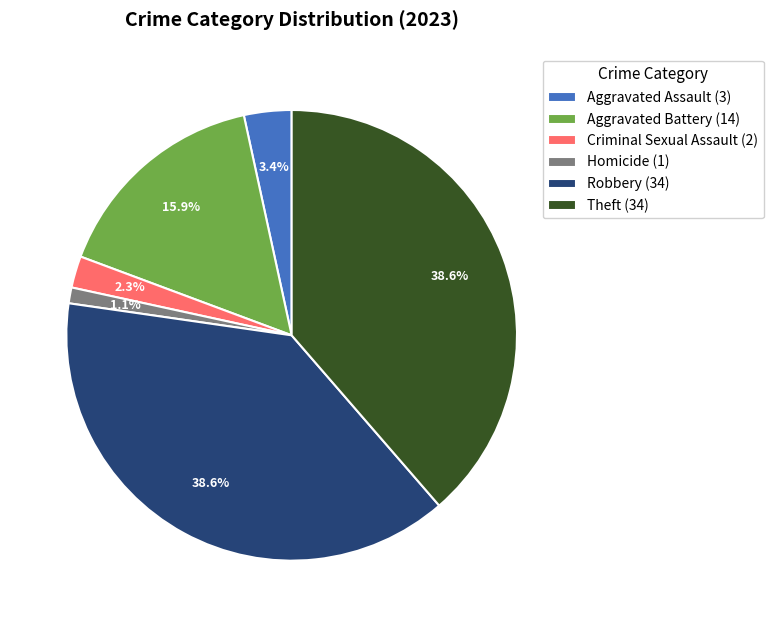

Does Robbery (34) represent more than half of the total?

No